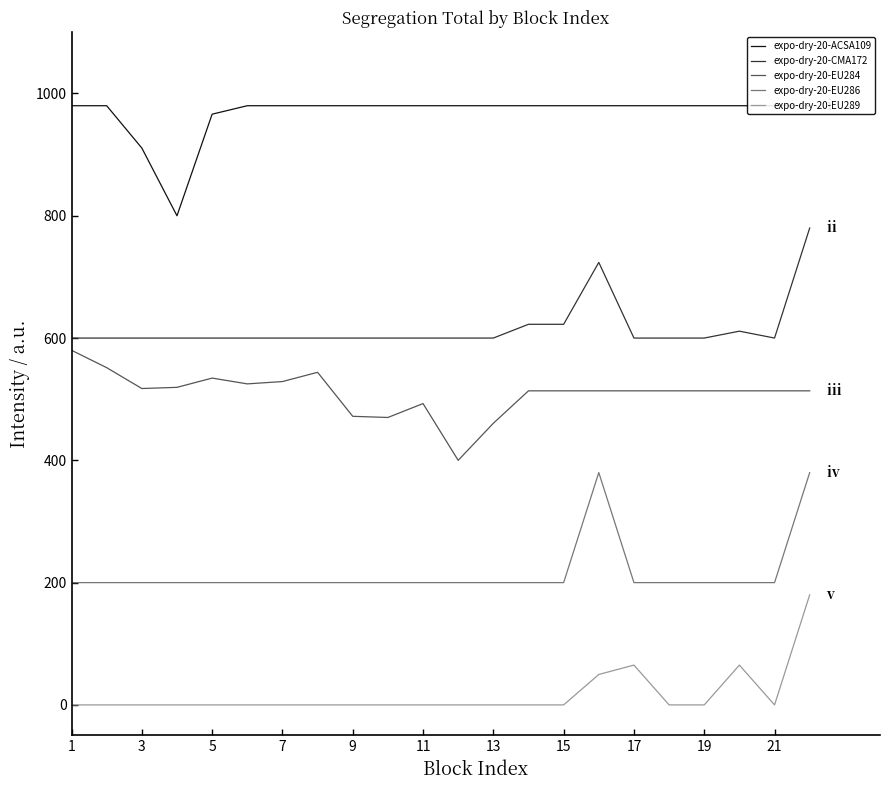

True or false: expo-dry-20-CMA172 and expo-dry-20-EU286 cross at least once.

False